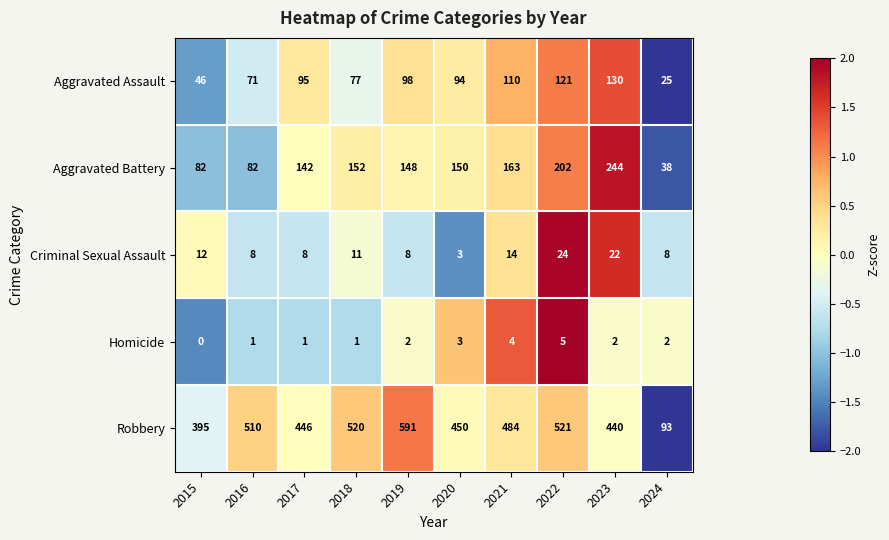

At which label is Robbery closest to 342?

2015